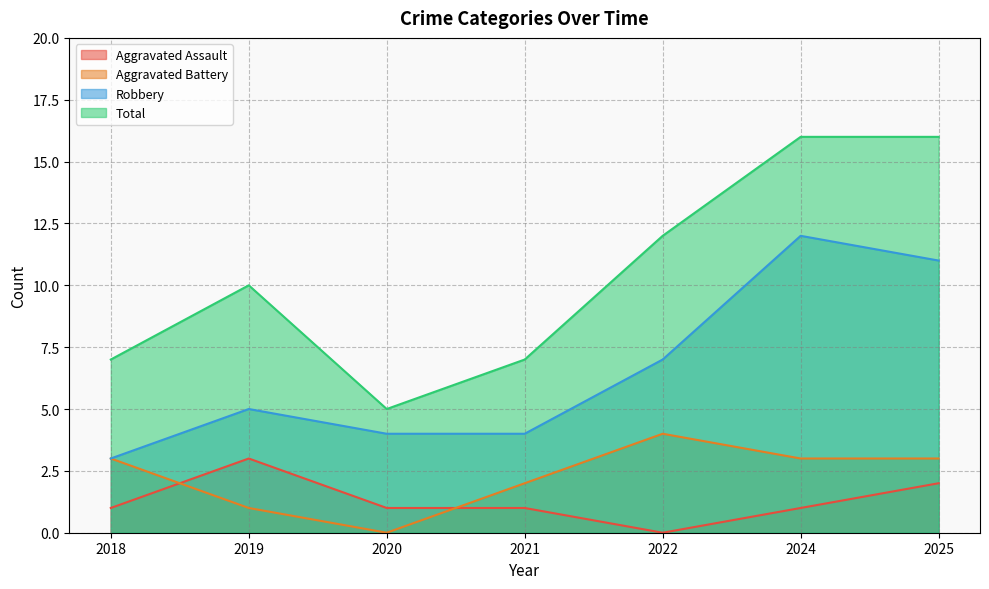

At how many categories does at least one series exceed 7?

4